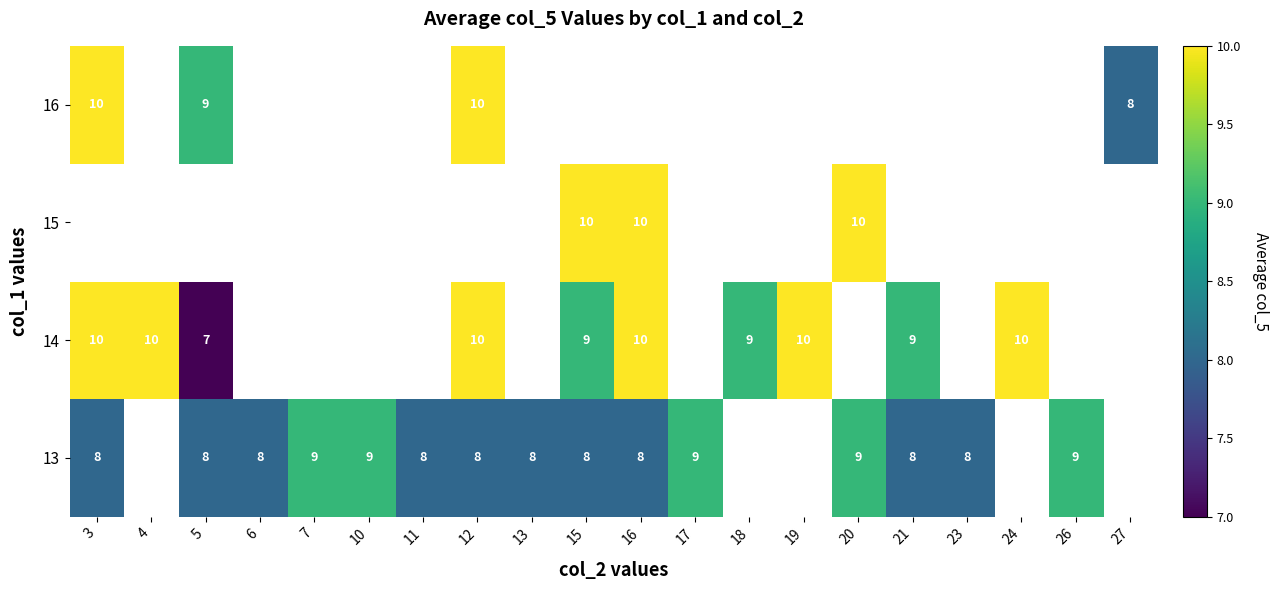

Is the value of 14 at 12 greater than the value of 16 at 4?

No